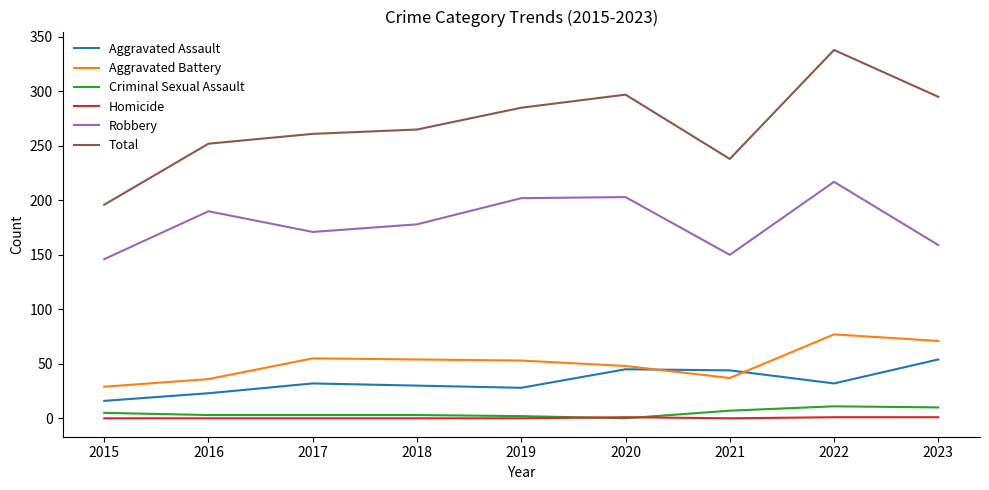

Is this an area chart (filled region under the line)?

No